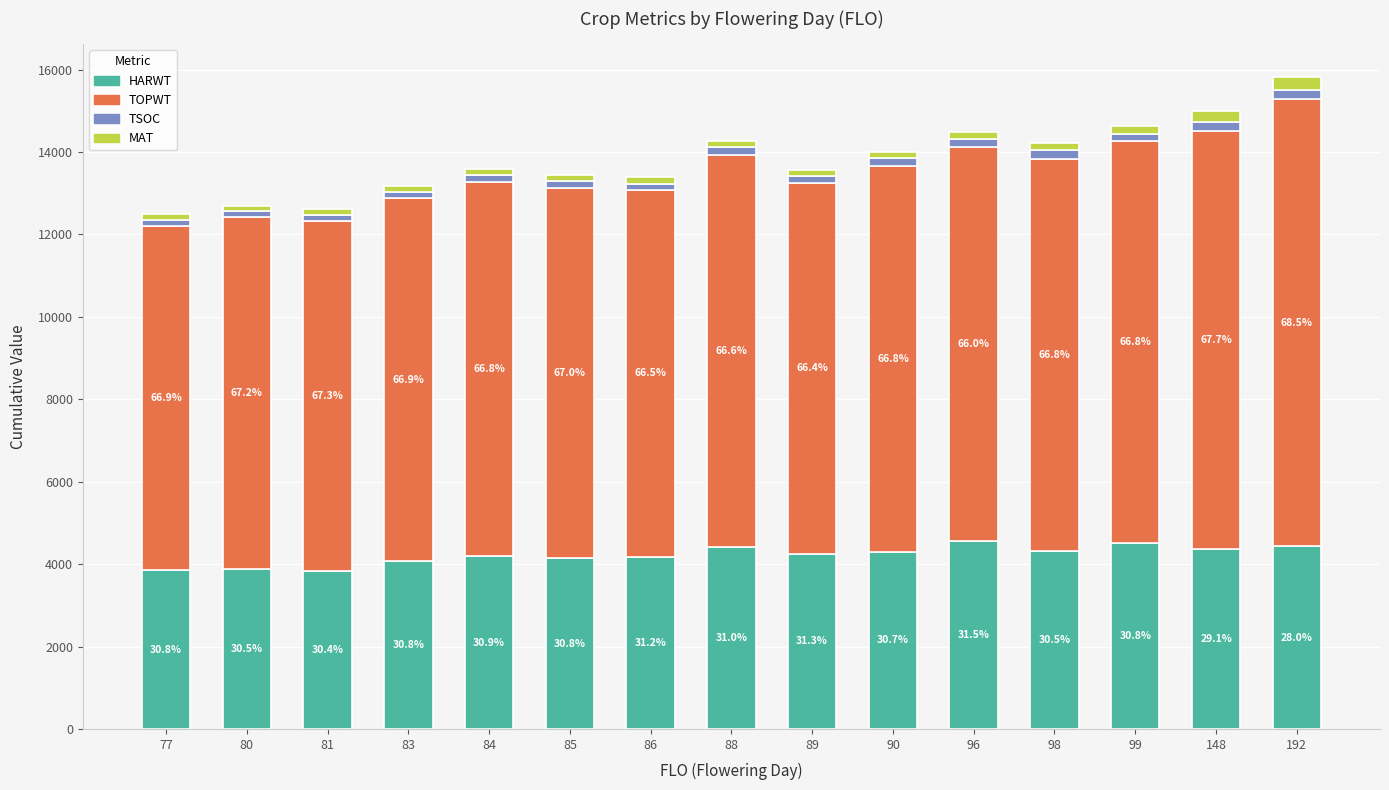

What are all the series names shown in the legend?

HARWT, TOPWT, TSOC, MAT